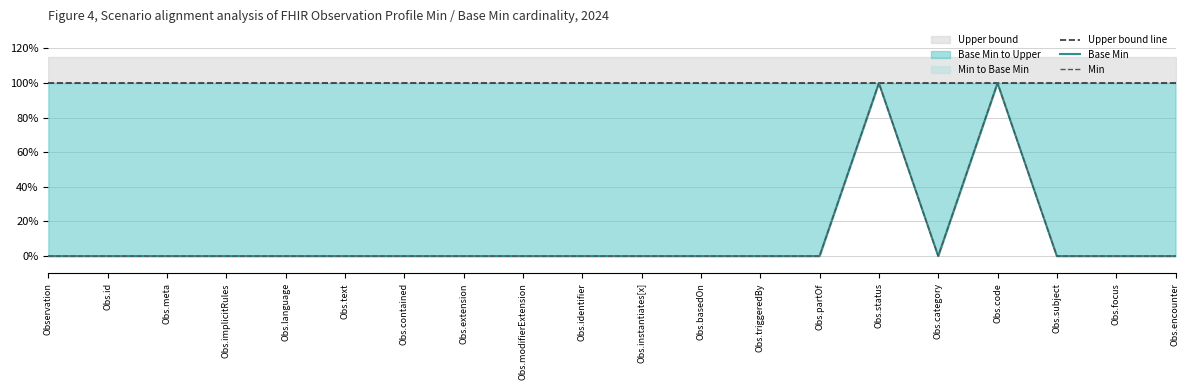

Between Obs.partOf and Obs.language, which is larger?

Obs.partOf